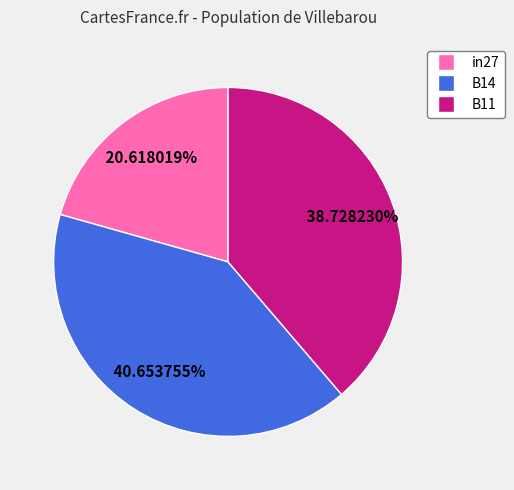

Rank the categories by value from lowest to highest.

in27, B11, B14